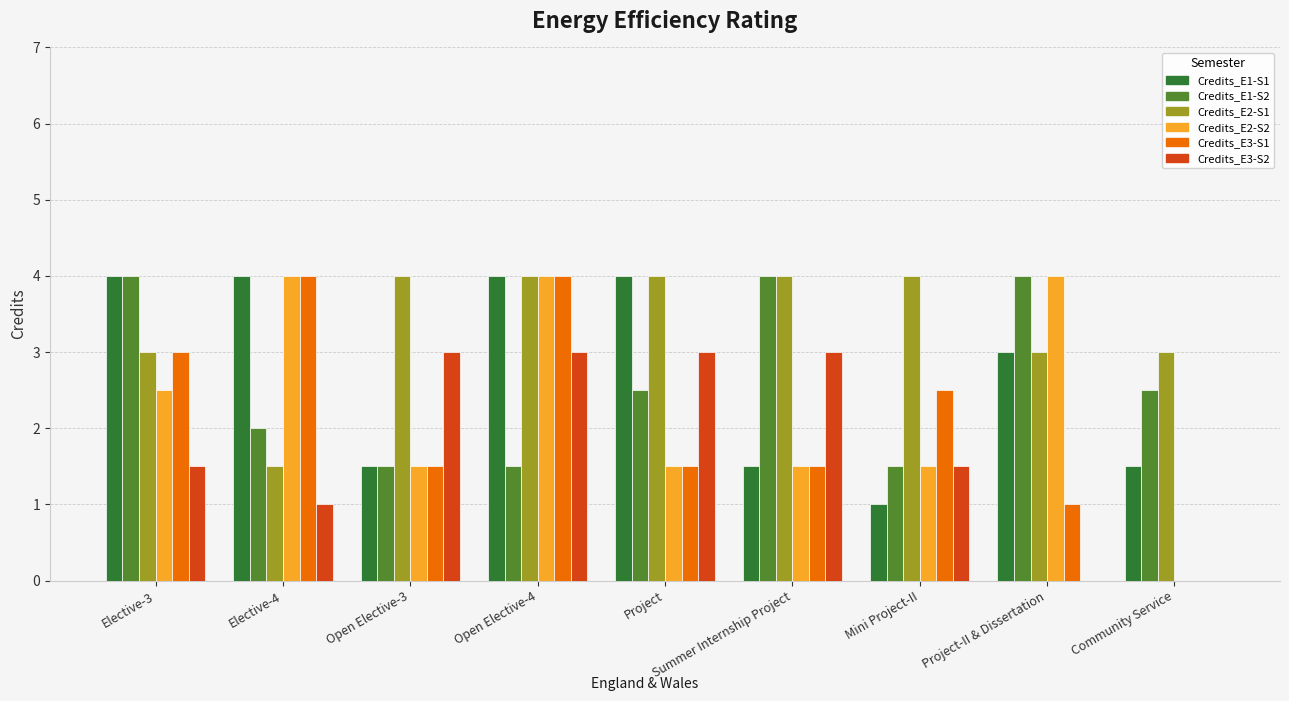

Which series changed the most between Summer Internship Project and Community Service?

Credits_E3-S2